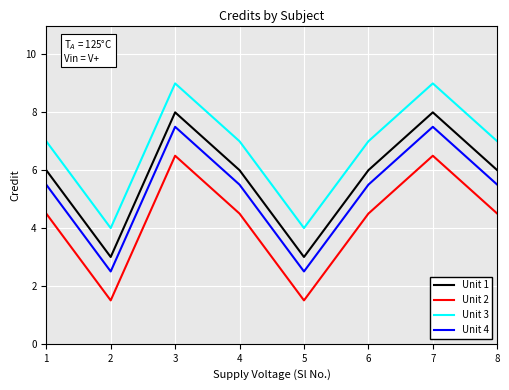

Does the chart display data point markers on the line(s)?

No